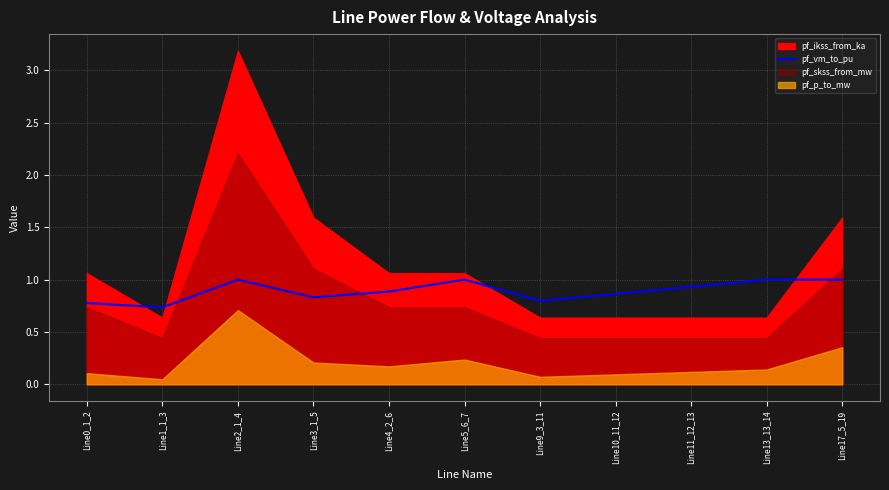

Is it true that pf_vm_to_pu equals 1.0 at Line2_1_4?

True